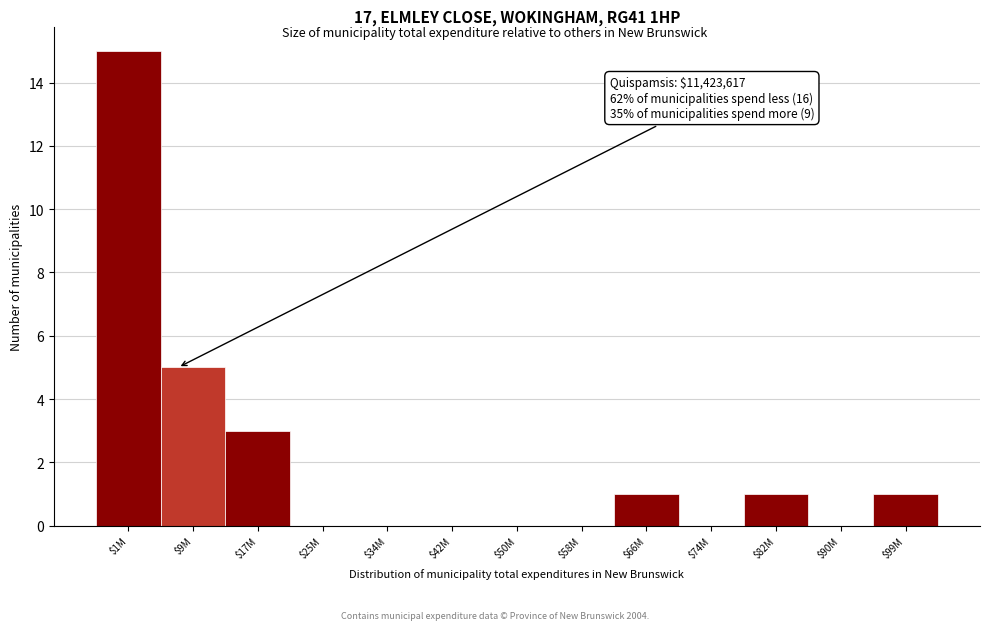

What is the maximum value shown in the chart?

15